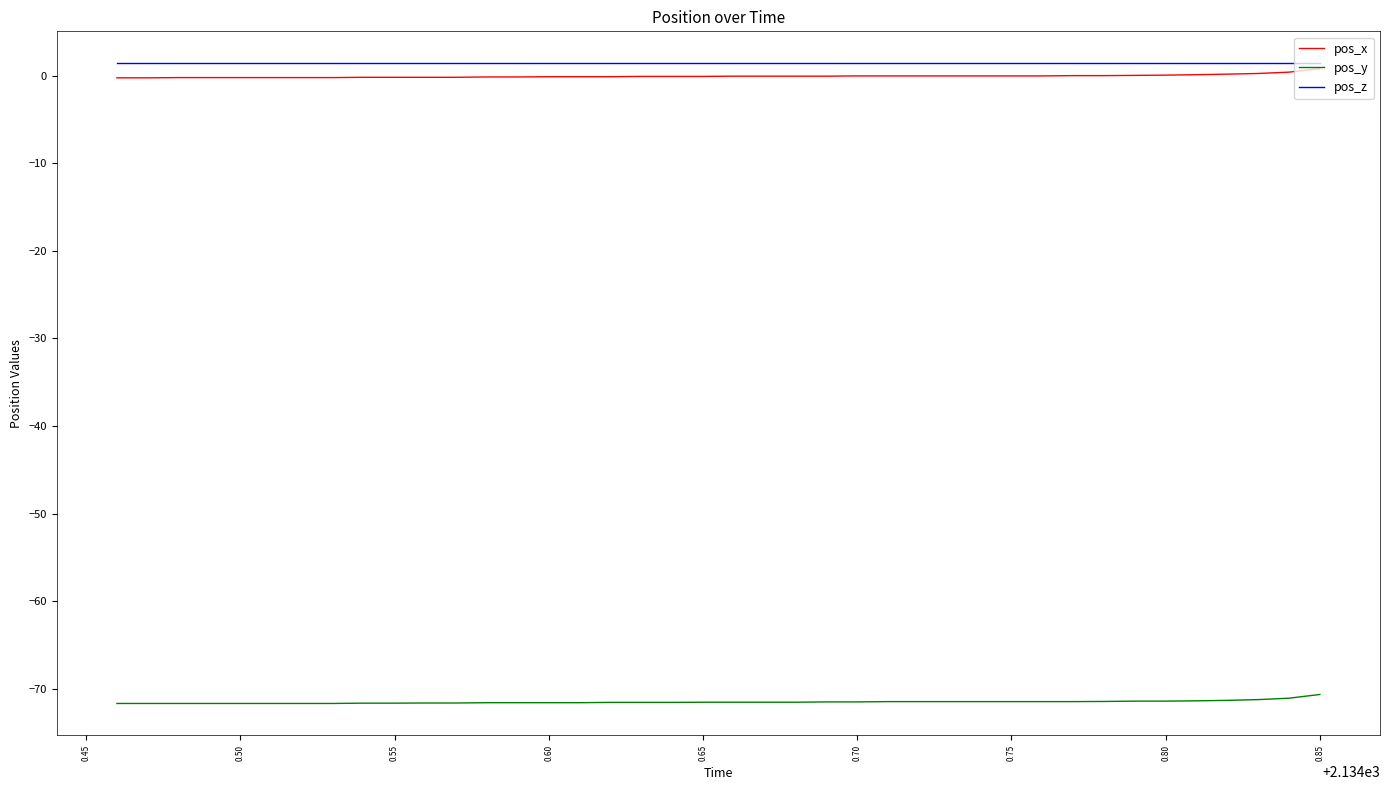

What is the smallest value displayed?

-71.7